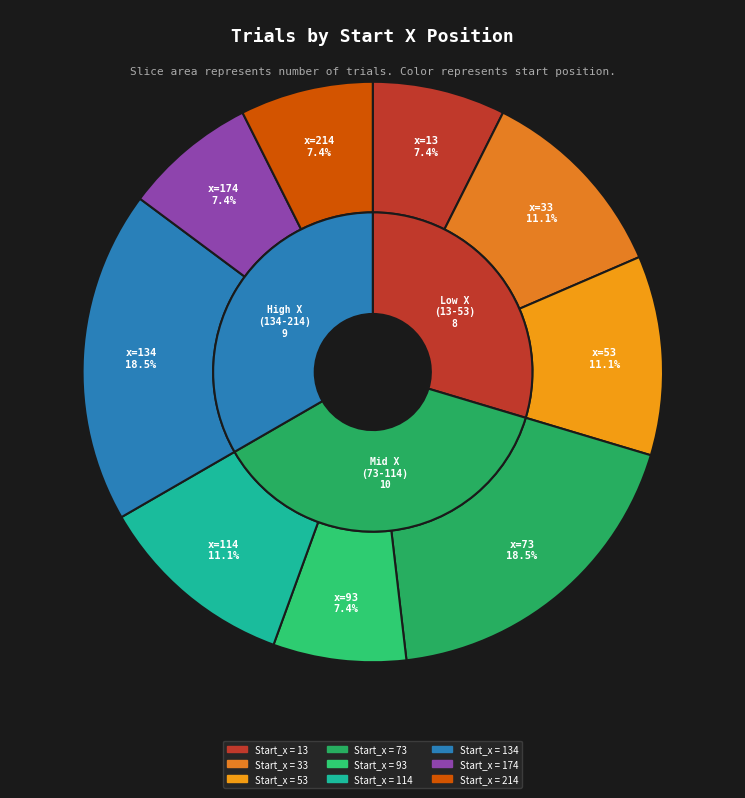

To the nearest percent, what portion does 13 represent?

7%